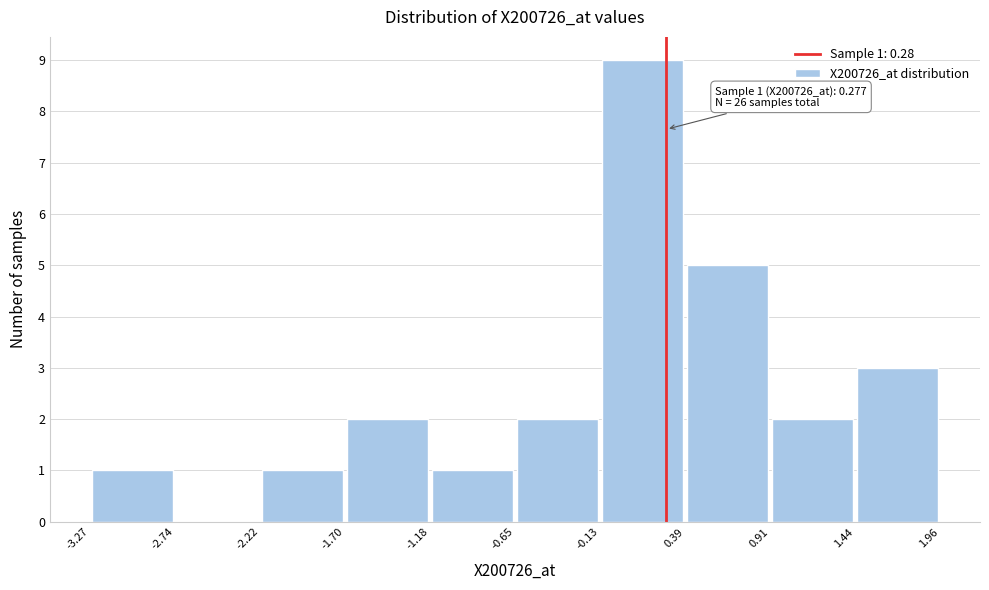

Which range on the x-axis has the tallest bar?

-0.13 to 0.39